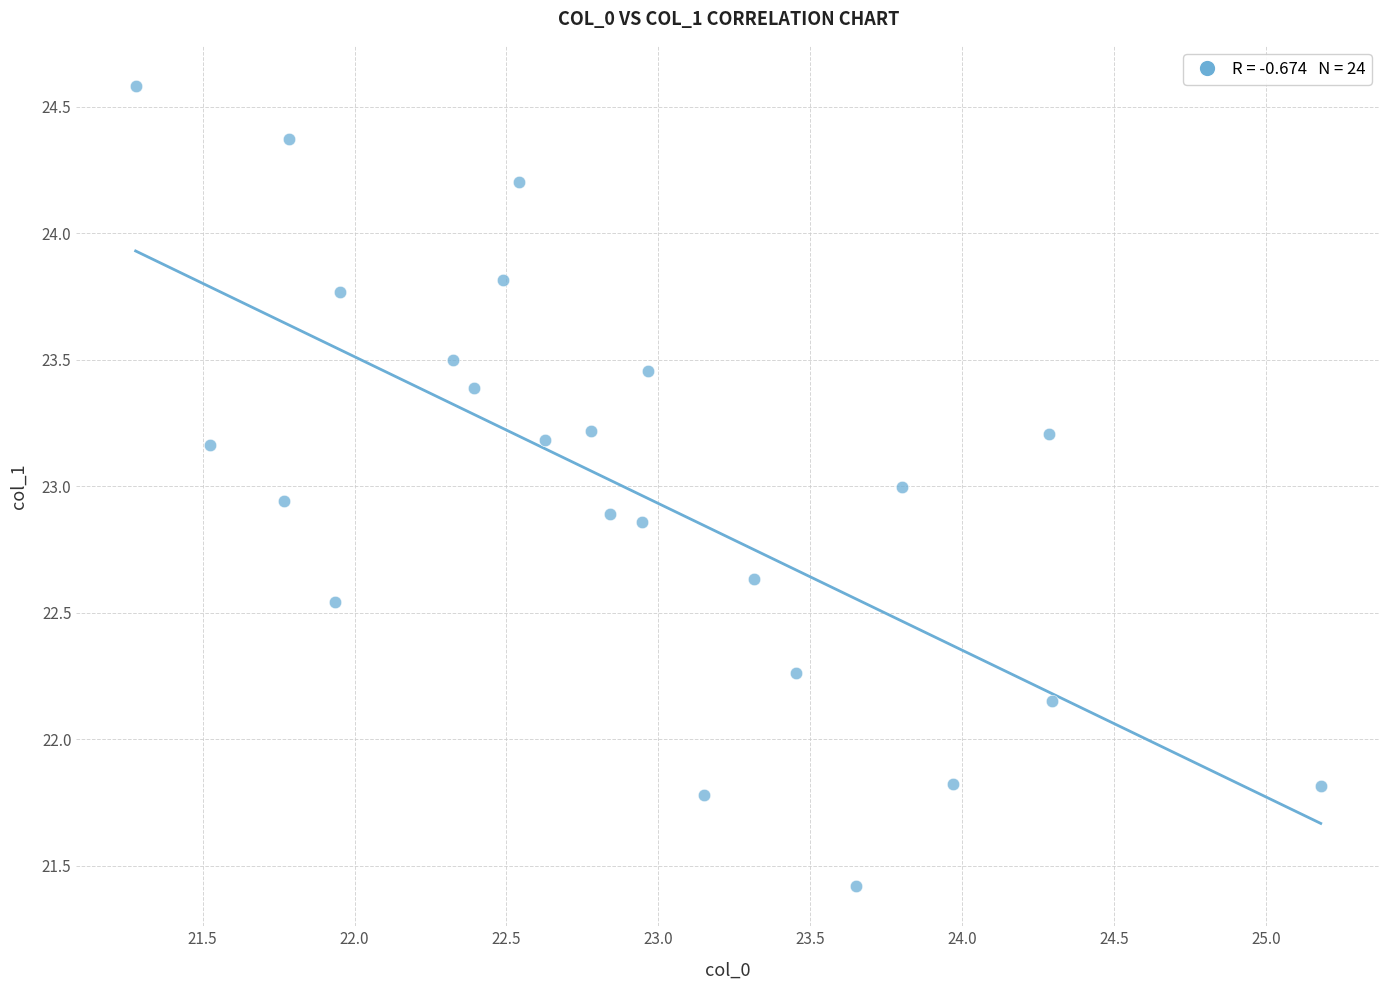

What is the range of X values (max minus min)?

3.9